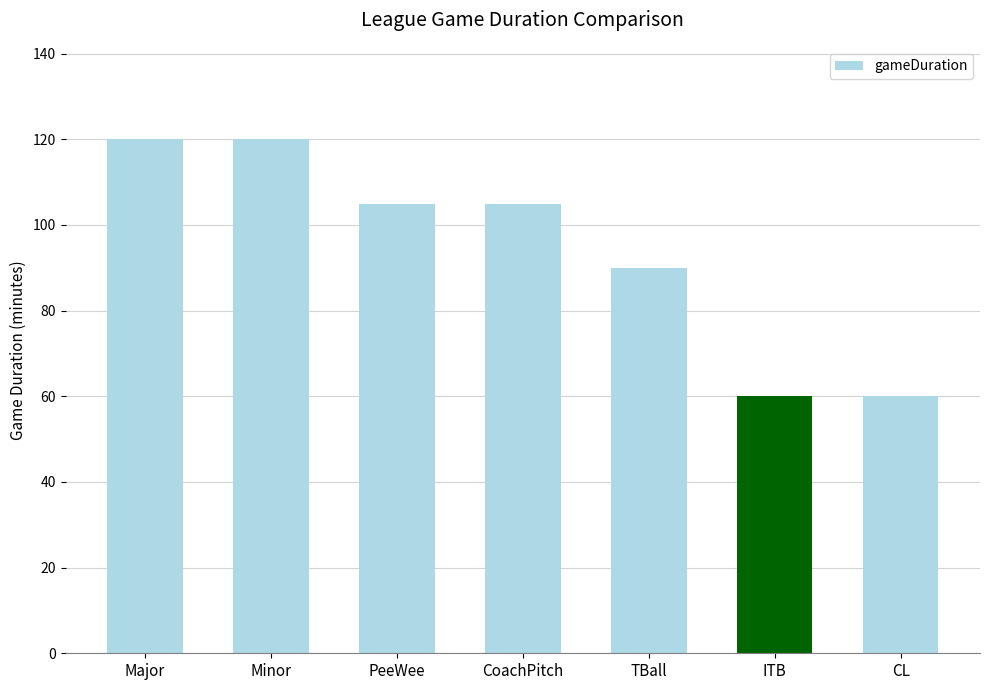

What is the greatest value displayed?

120